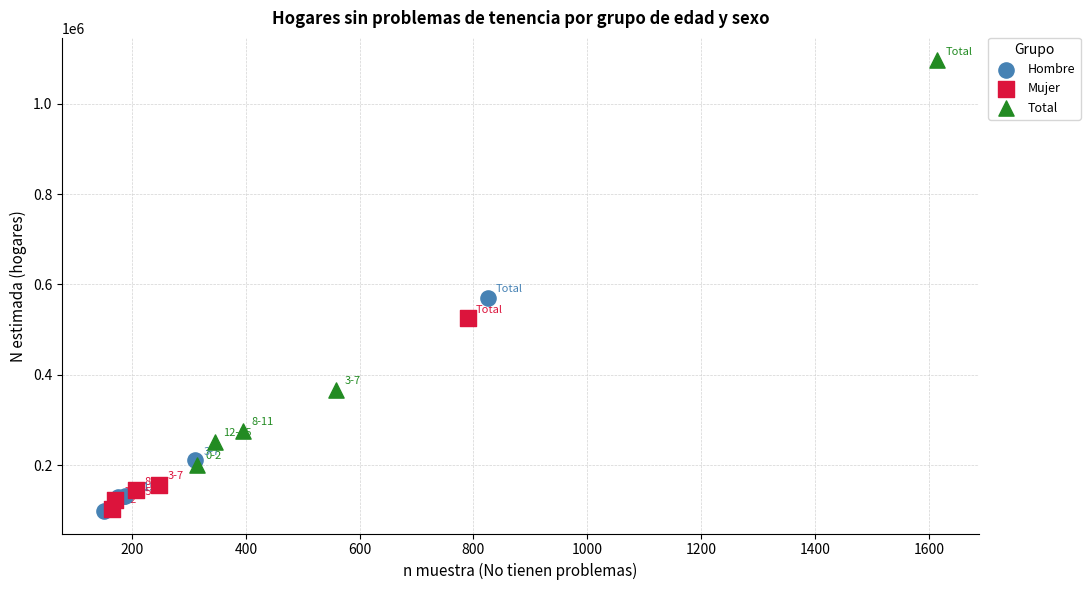

Which series reaches the maximum Y coordinate?

Total